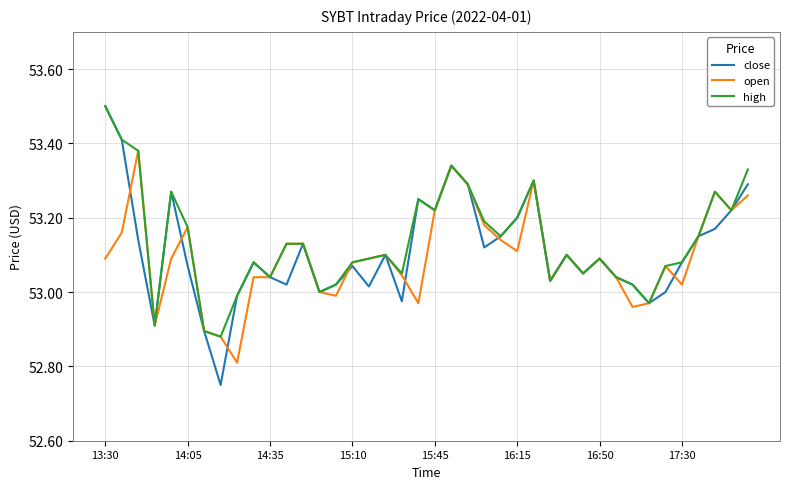

What is the greatest value displayed?

53.5